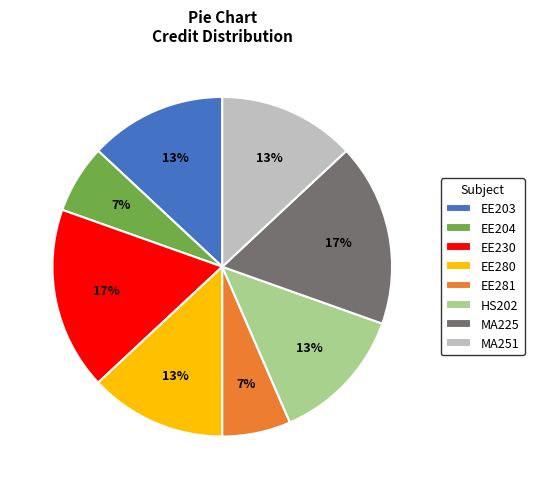

The MA225 slice represents 17% of the pie. True or false?

True